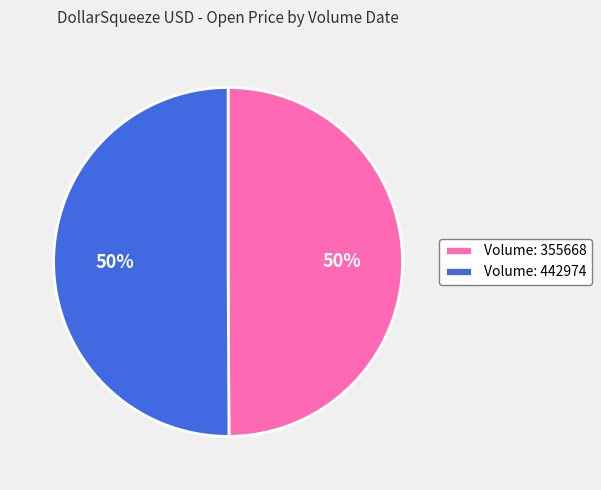

How many segments does this pie chart have?

2